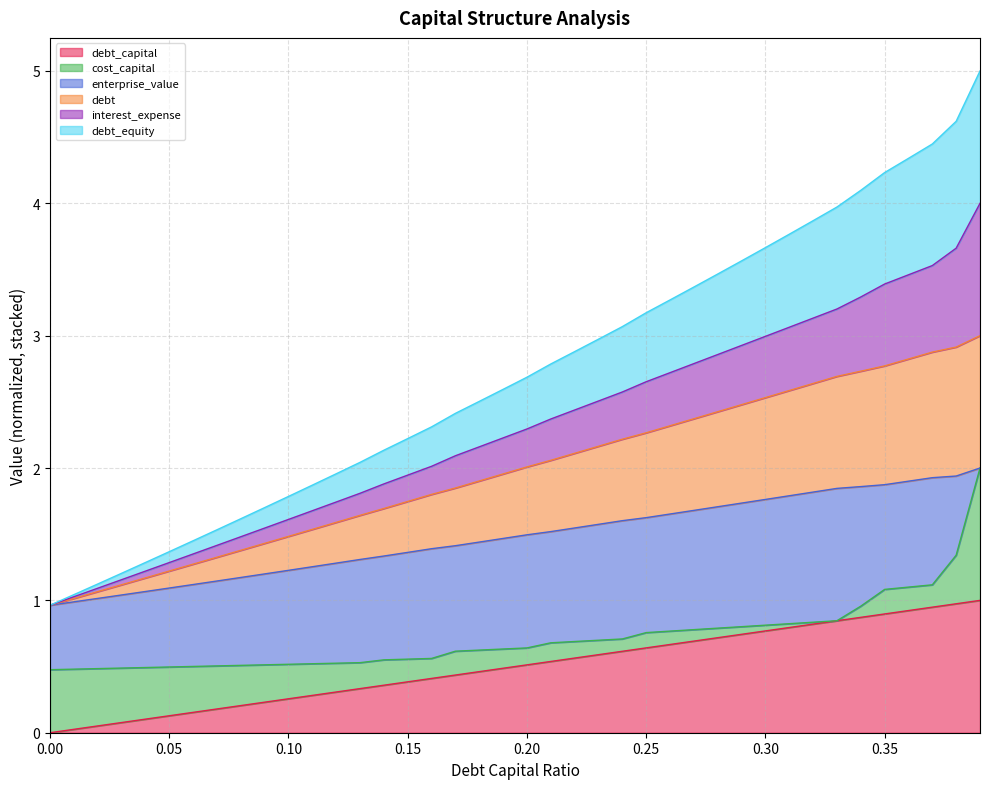

Between 0.18 and 0.22, which series saw the biggest shift?

interest_expense